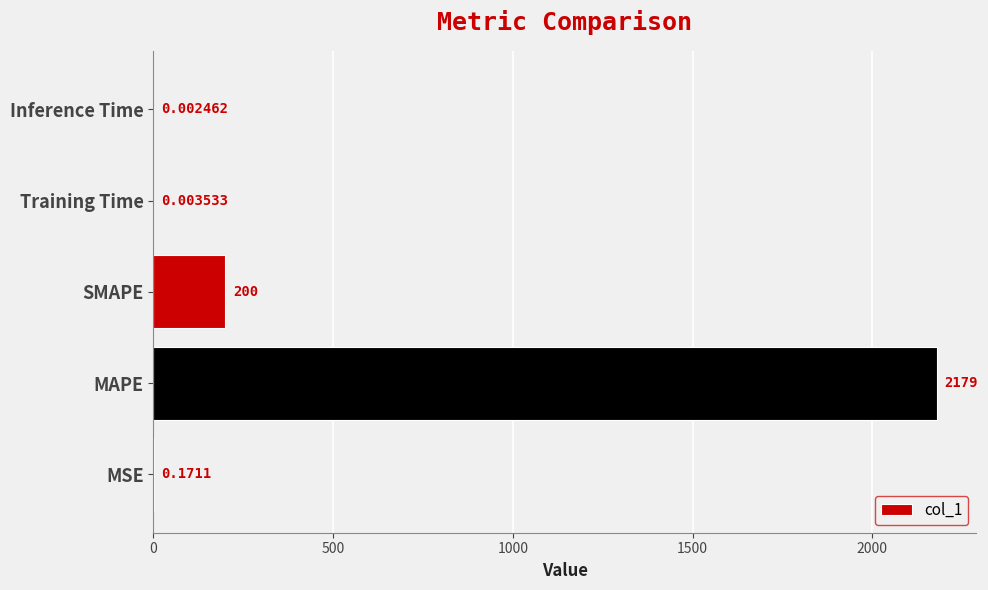

At which category does the chart reach its peak across all series?

MAPE